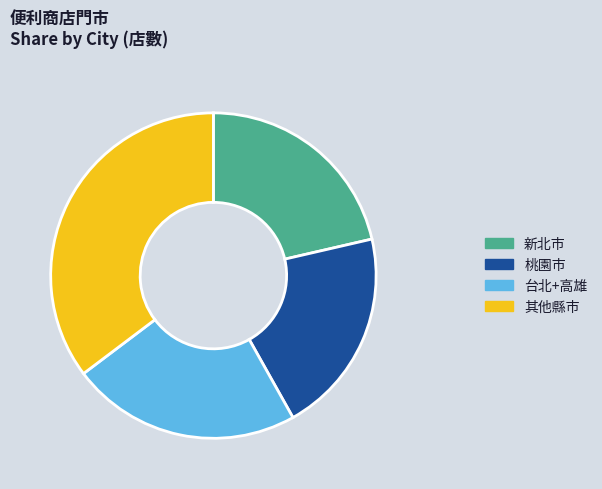

Does any single category account for the majority?

No